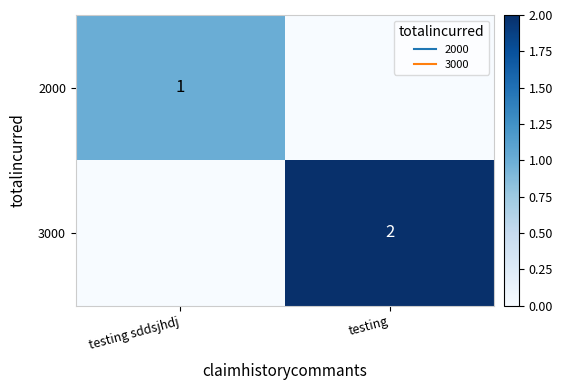

How many distinct data groups are displayed?

2